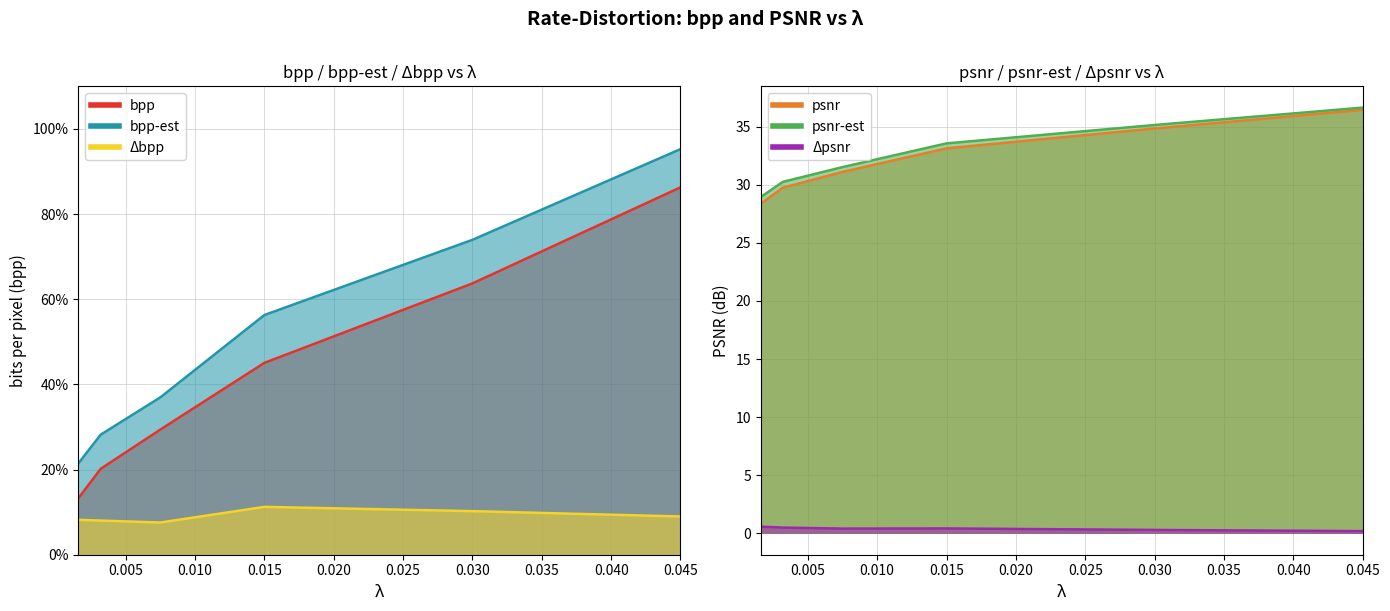

What is the value of the psnr point at the 1st from the left?

28.4